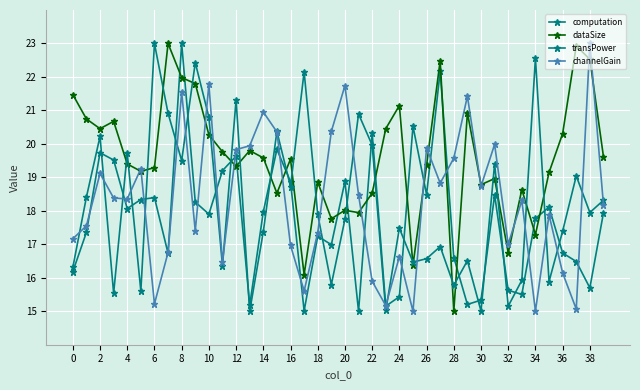

What is the label of the 2nd point from the right?

38